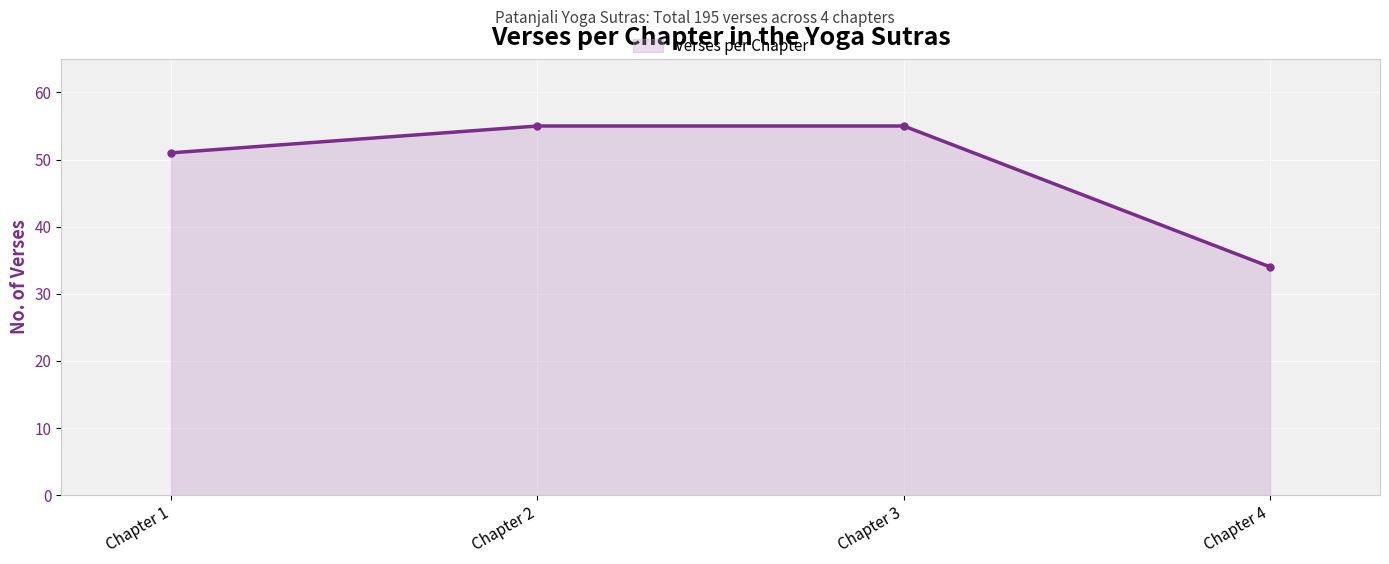

Reading right to left, transcribe all the data shown in this chart.

34	55	55	51